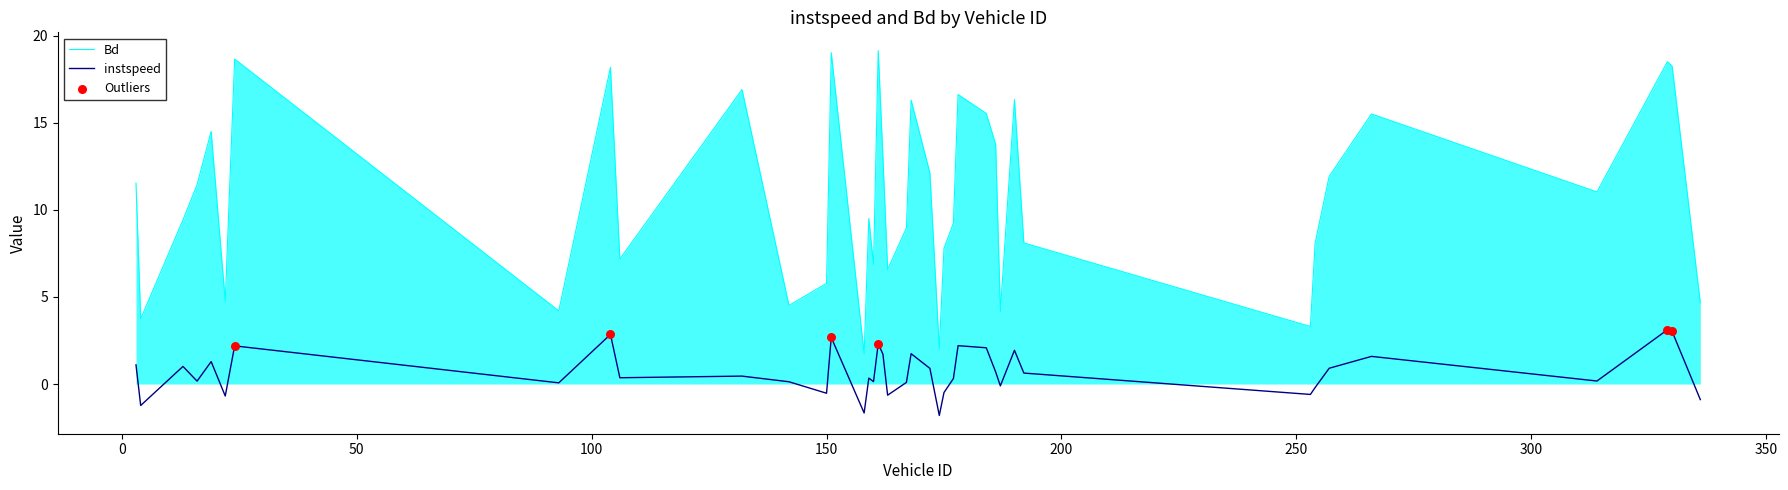

What is the maximum value shown in the chart?

19.2